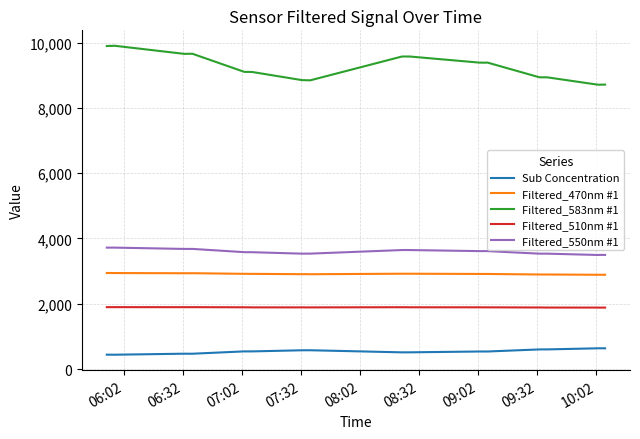

What is the greatest value displayed?

9902.3